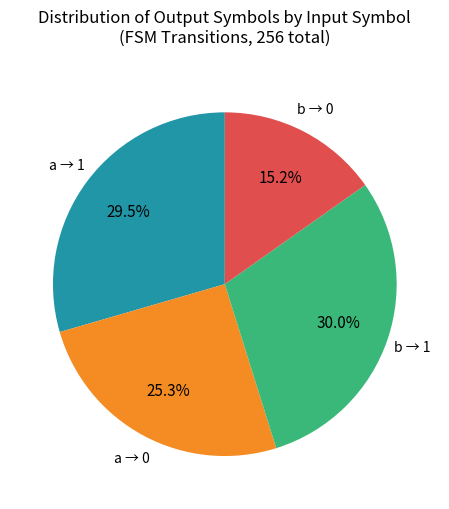

Count the number of slices in the pie.

4